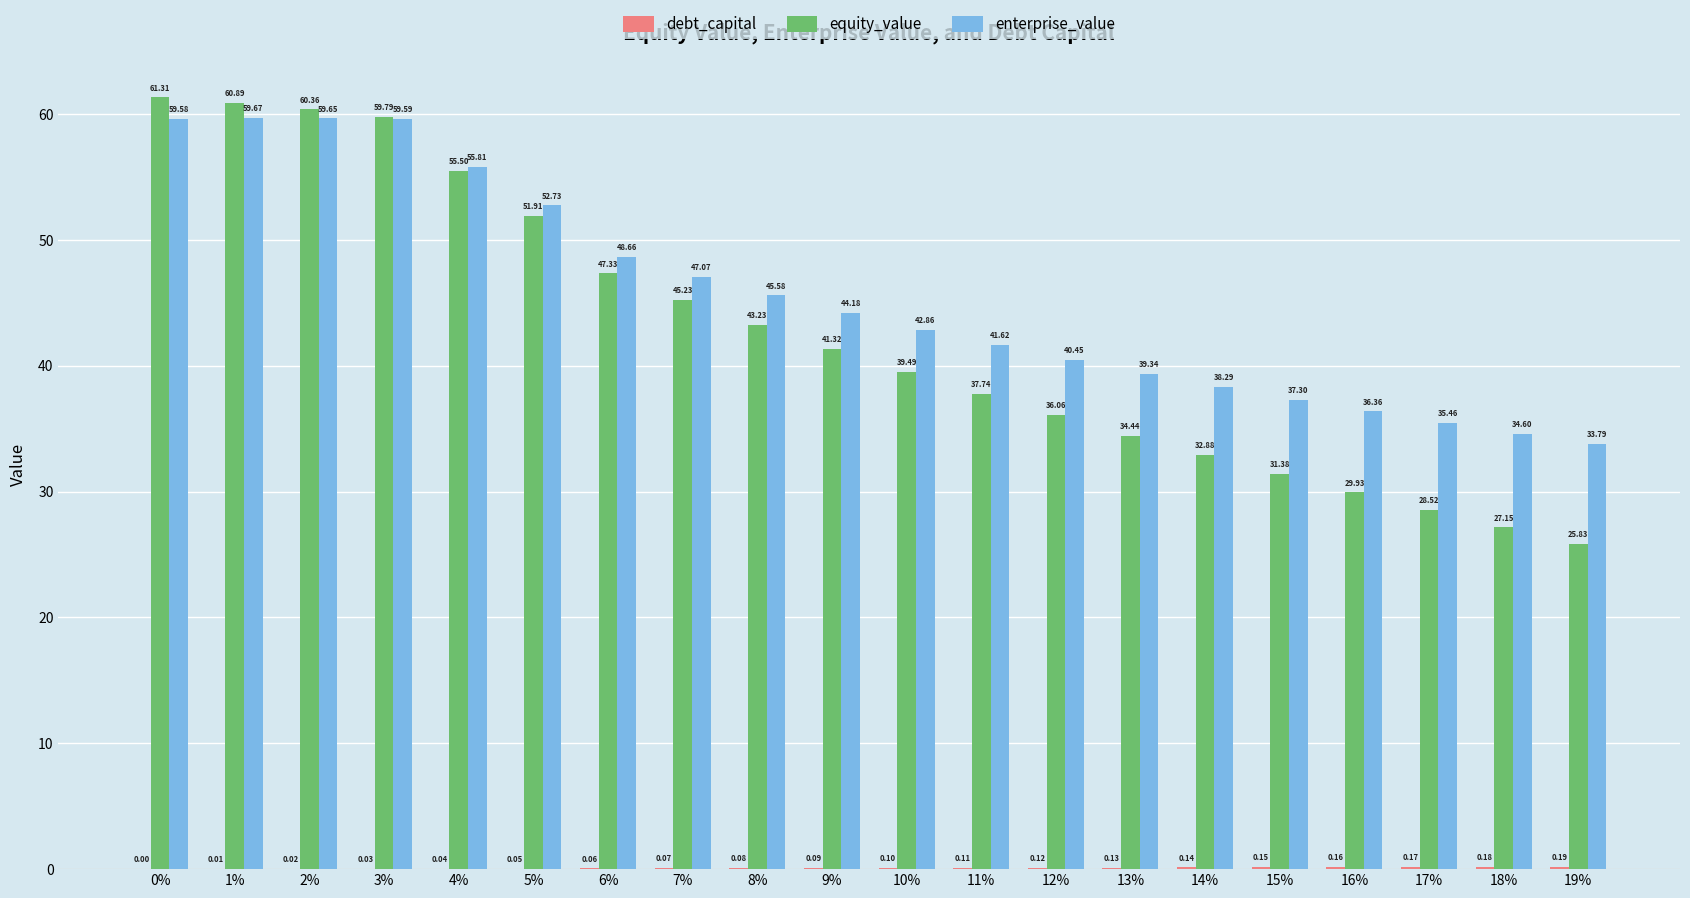

Between 0% and 15%, which series saw the biggest shift?

equity_value